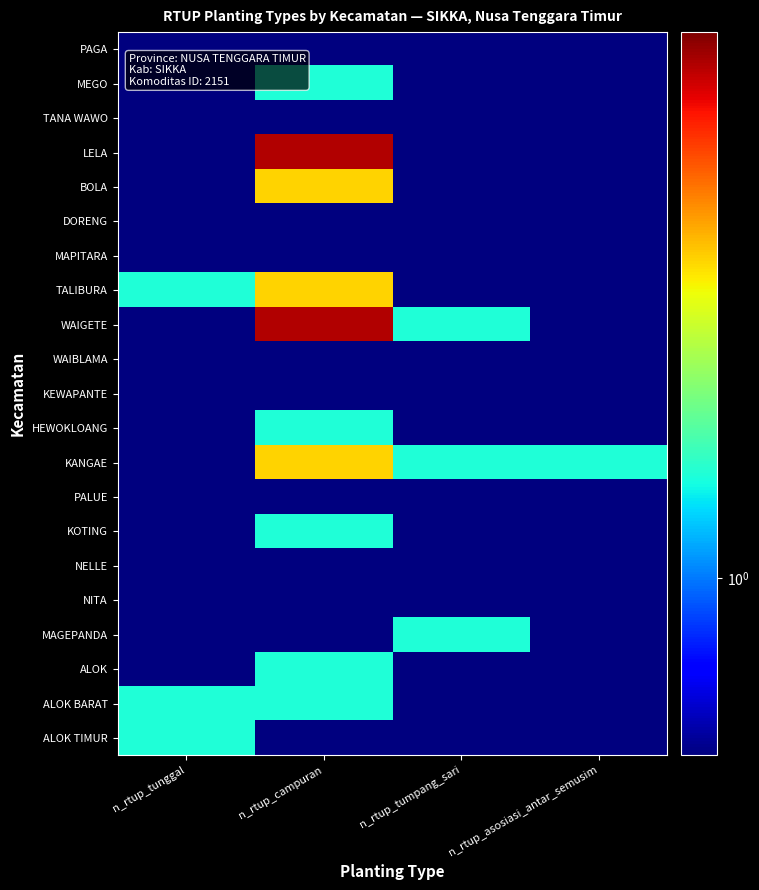

At how many categories does at least one series exceed 4?

1